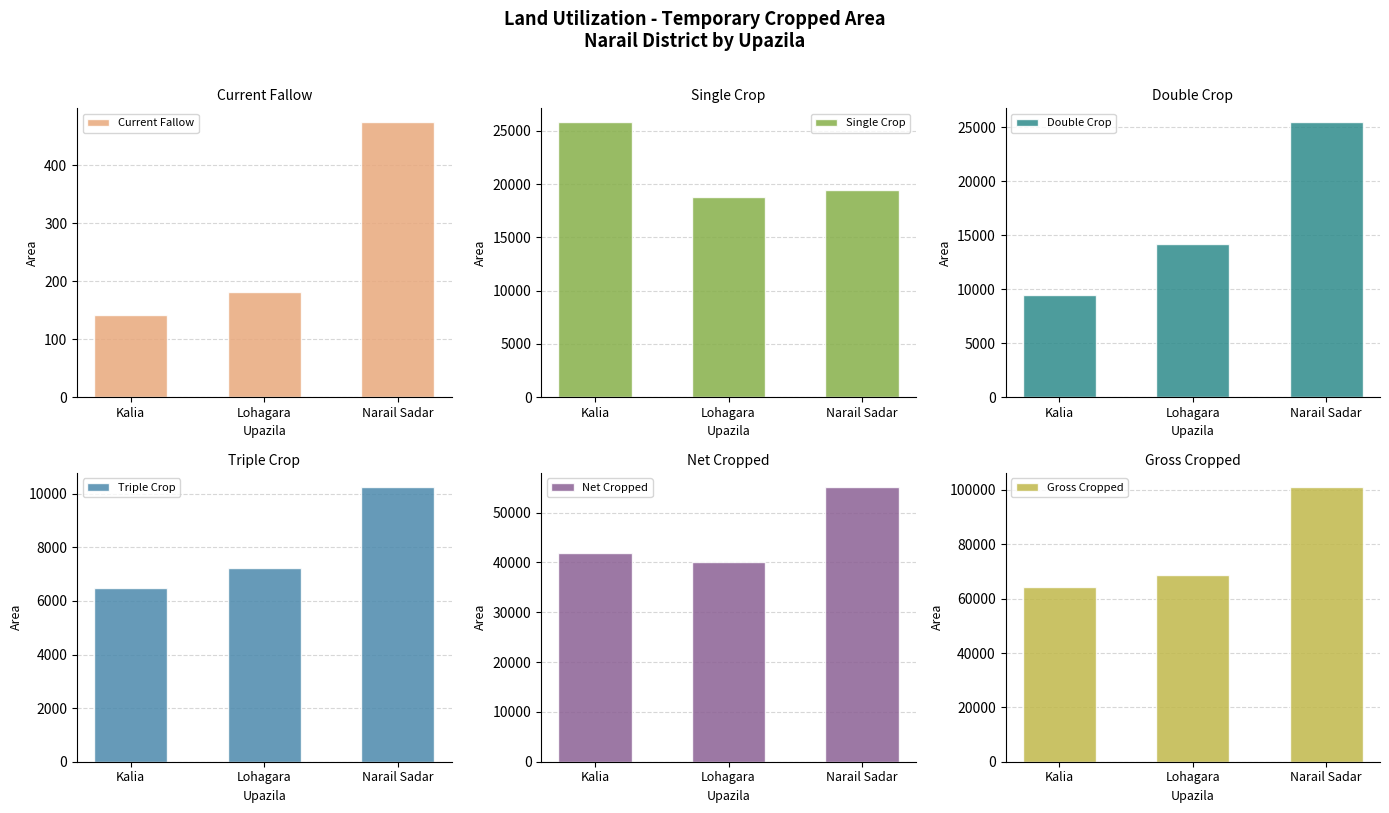

What is the sum of the Single Crop values at Narail Sadar and Lohagara?

38226